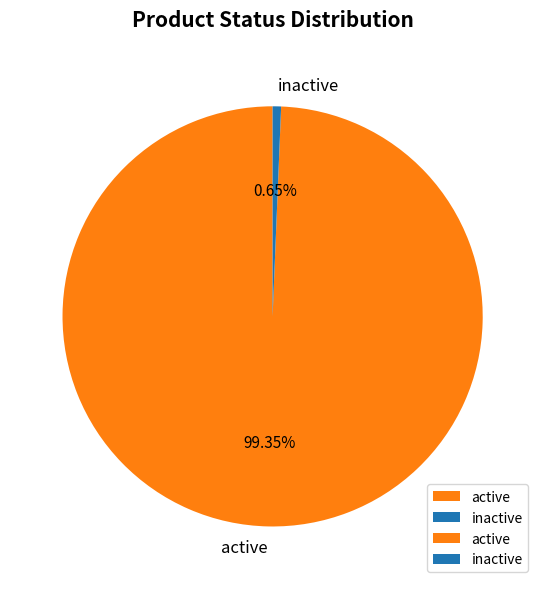

Count the number of slices in the pie.

2